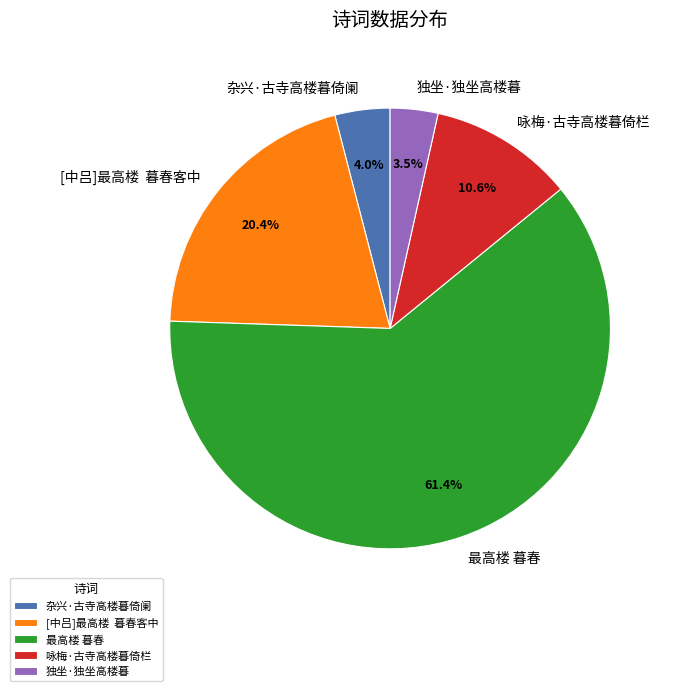

To the nearest percent, what is the difference between the largest and smallest slice percentages?

58%